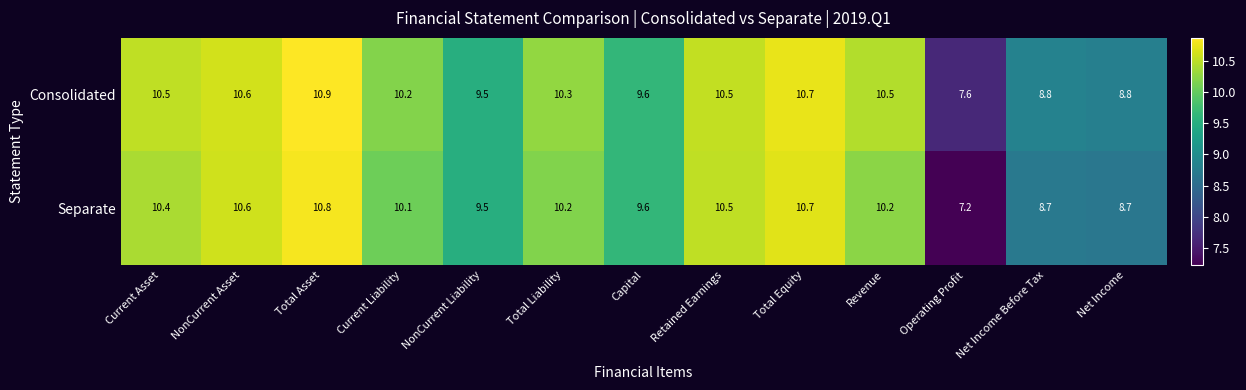

Reading right to left, list all the values displayed in this chart.

Consolidated: Net Income=8.8	Net Income Before Tax=8.8	Operating Profit=7.6	Revenue=10.5	Total Equity=10.7	Retained Earnings=10.5	Capital=9.6	Total Liability=10.3	NonCurrent Liability=9.5	Current Liability=10.2	Total Asset=10.9	NonCurrent Asset=10.6	Current Asset=10.5
Separate: Net Income=8.7	Net Income Before Tax=8.7	Operating Profit=7.2	Revenue=10.2	Total Equity=10.7	Retained Earnings=10.5	Capital=9.6	Total Liability=10.2	NonCurrent Liability=9.5	Current Liability=10.1	Total Asset=10.8	NonCurrent Asset=10.6	Current Asset=10.4